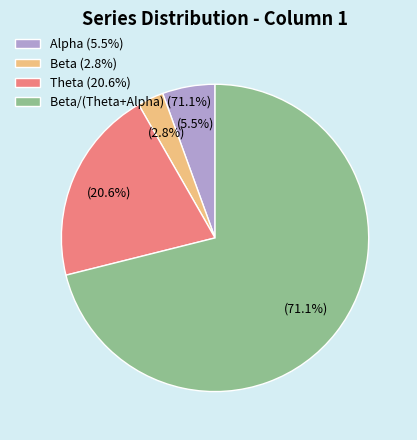

Combined, what portion of the pie is Theta (20.6%) and Beta/(Theta+Alpha) (71.1%)?

91.7%